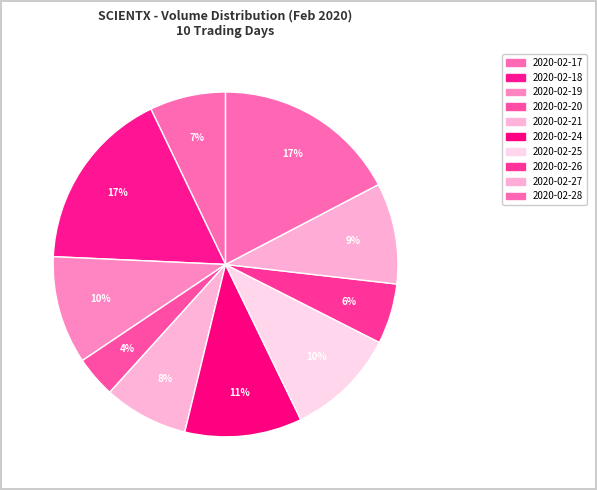

Which category has the biggest portion of the pie?

2020-02-28